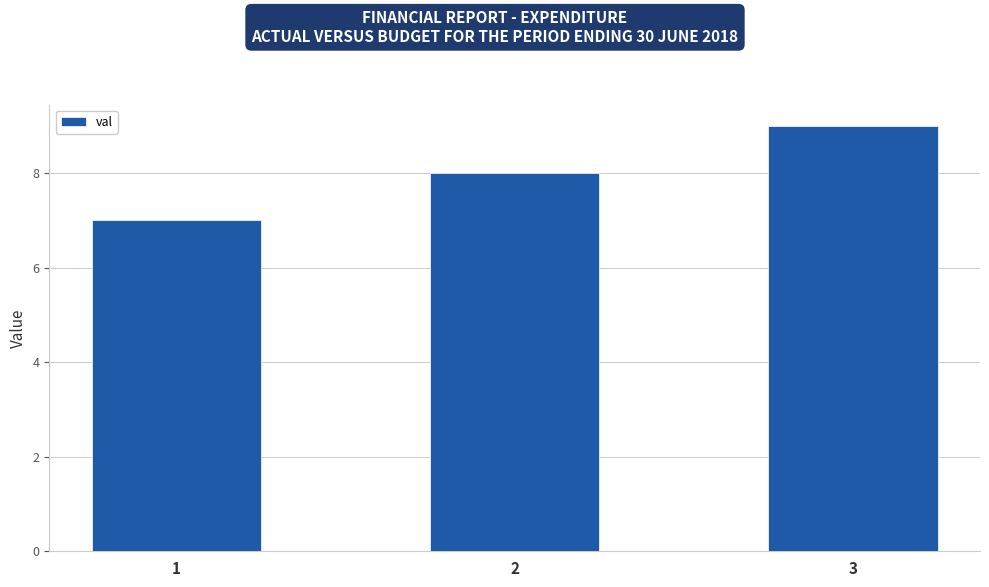

Count the values in the range 7 to 9.

3